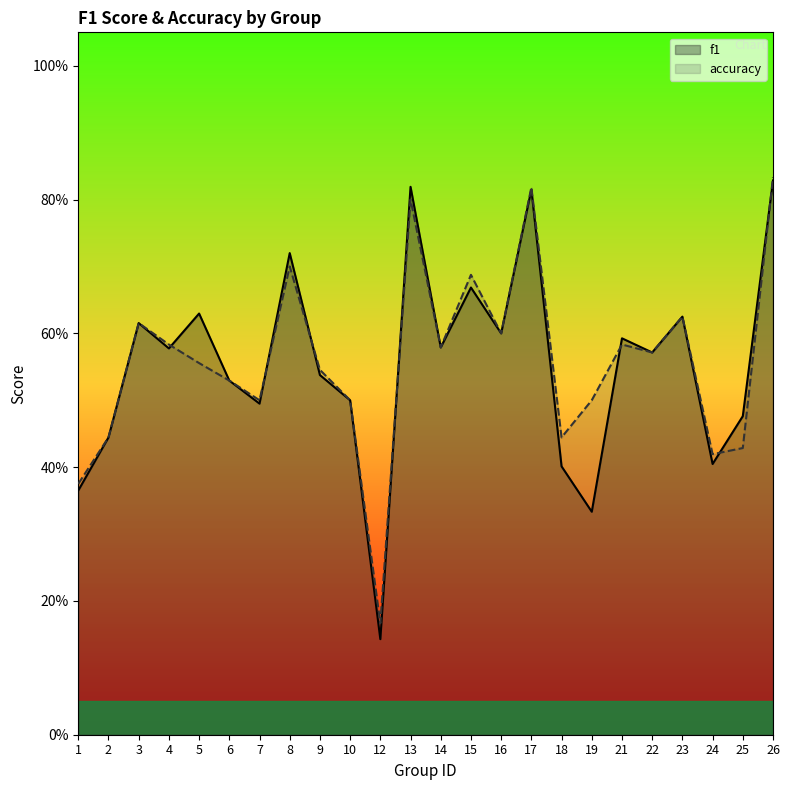

What is the sum of the f1 values at 9 and 14?

1.1